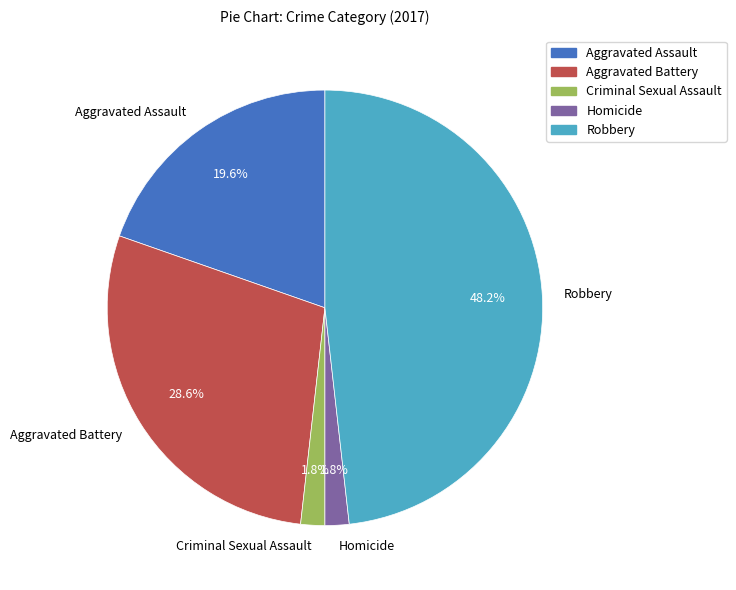

Which category has the biggest portion of the pie?

Robbery